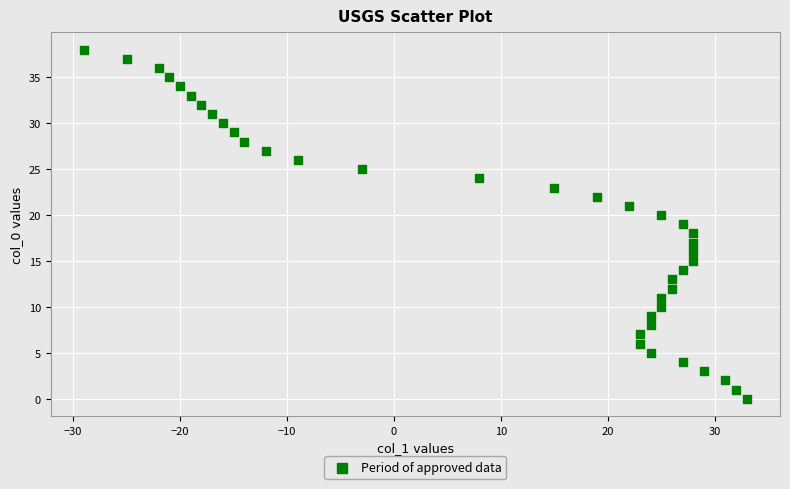

What is the range of Y values (max minus min)?

38